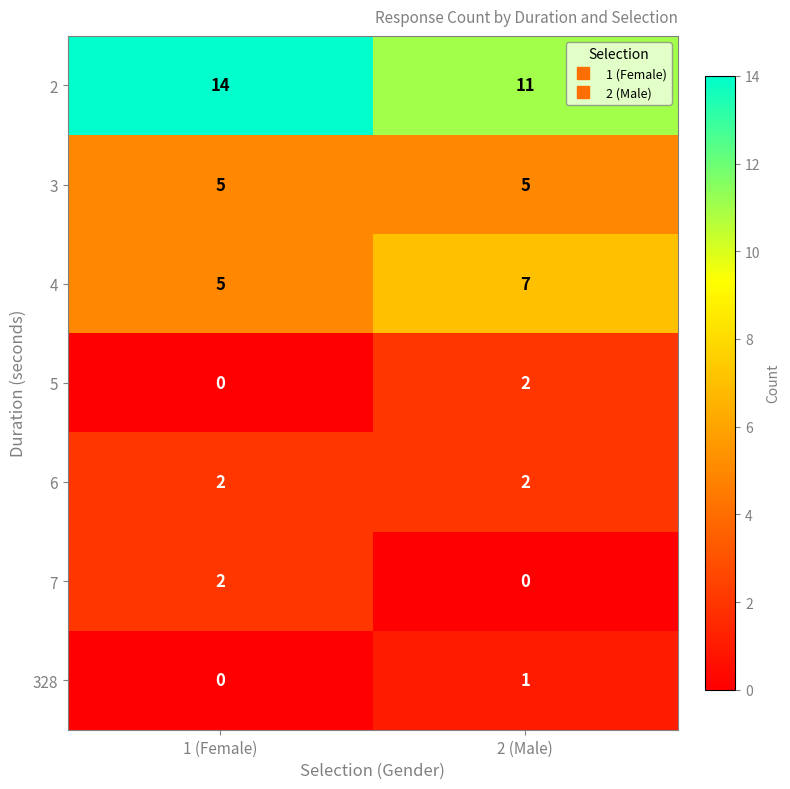

Count the number of categories in the chart.

2